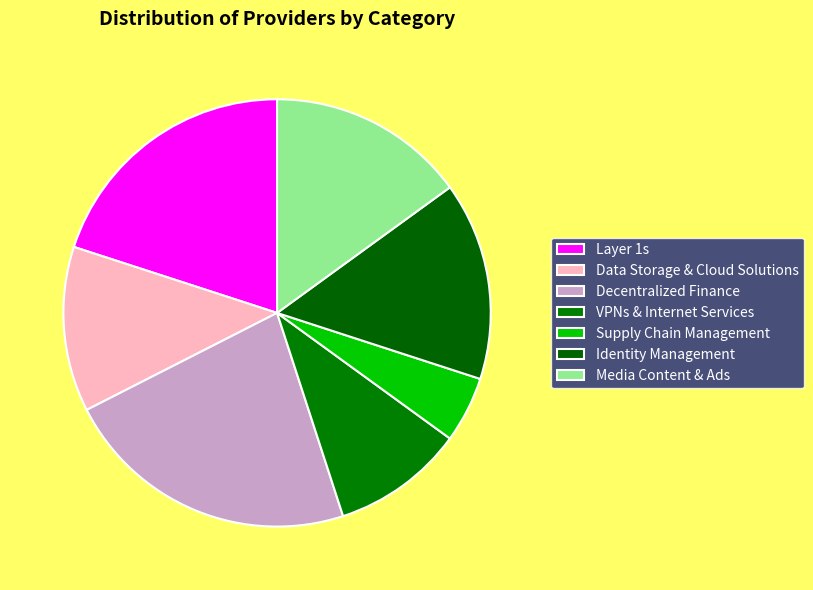

How many segments does this pie chart have?

7